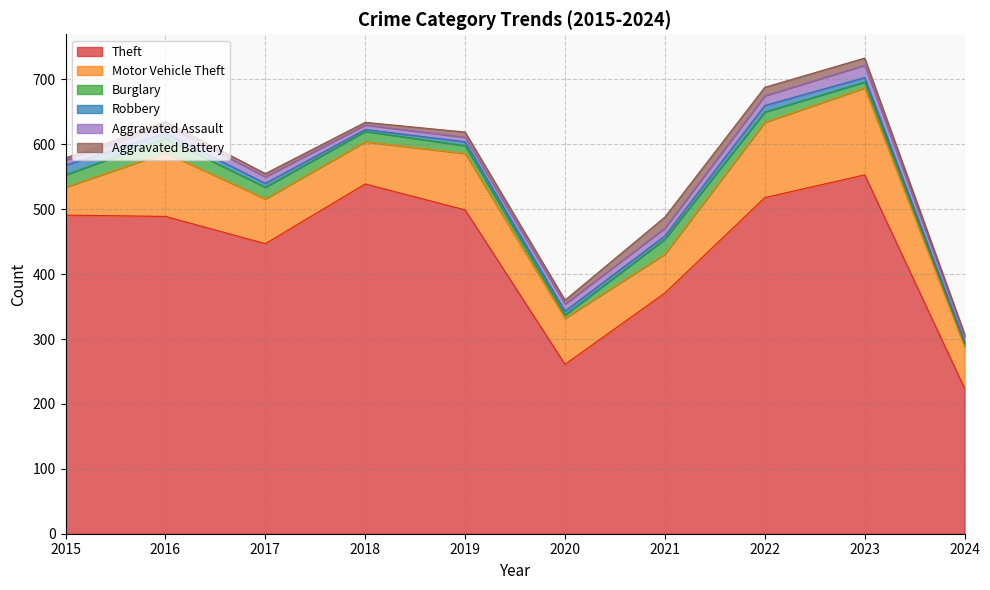

How many lines are shown in the chart?

6